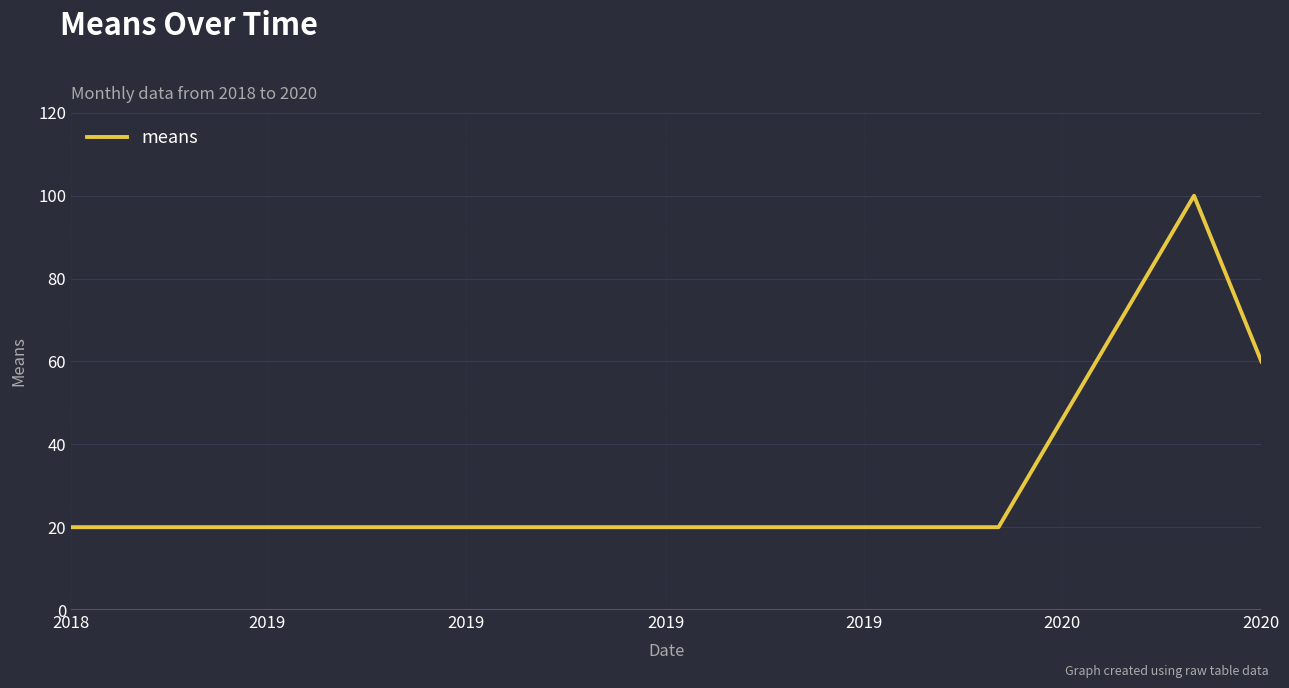

What is the minimum value shown in the chart?

20